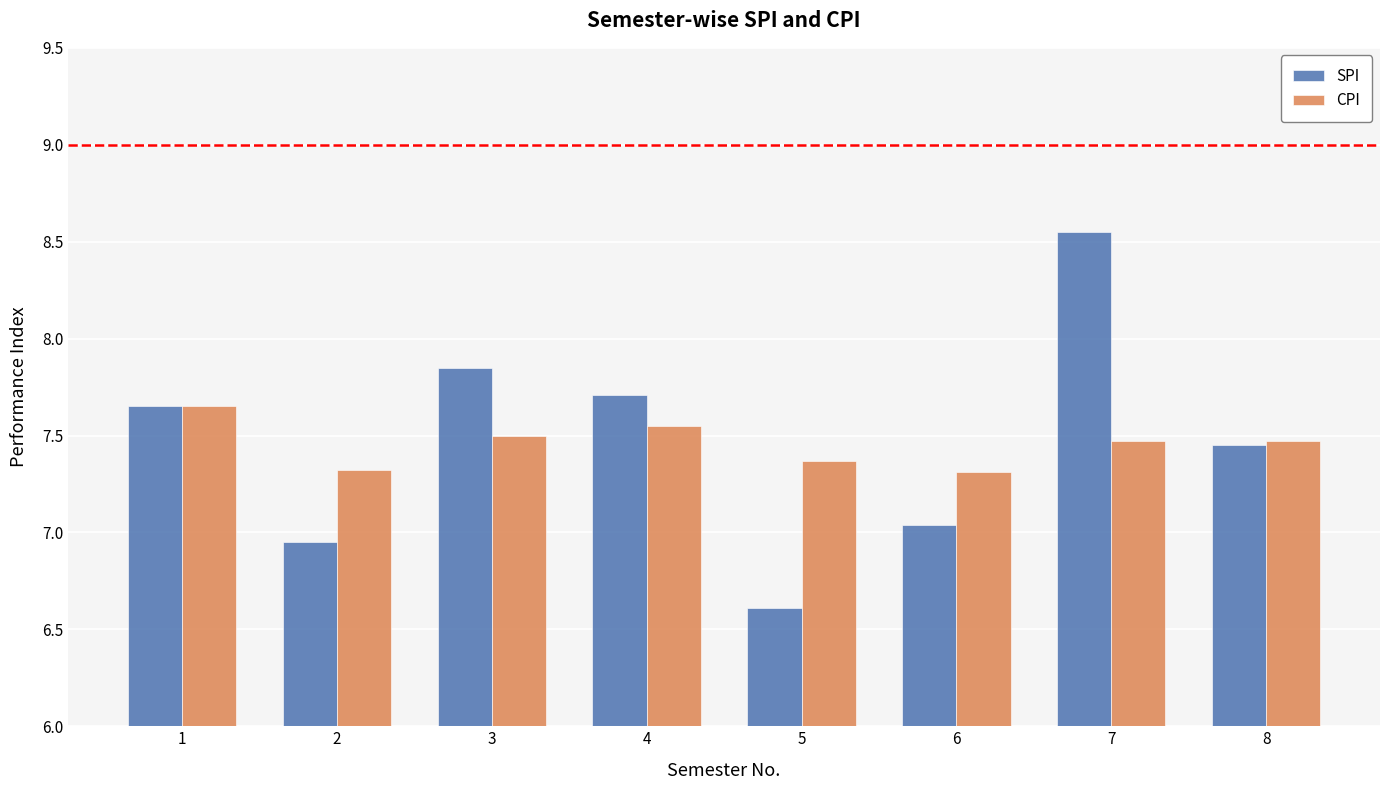

Are the bars grouped side by side (vs. stacked)?

Yes